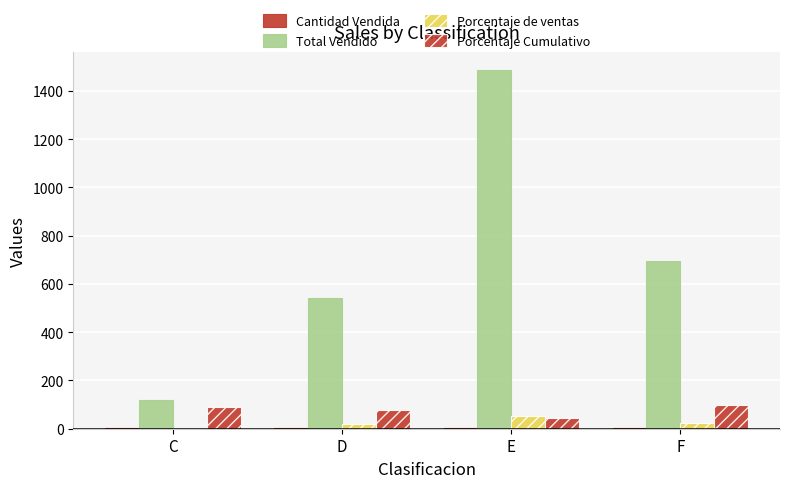

What is the highest value of the Total Vendido series?

1487.1